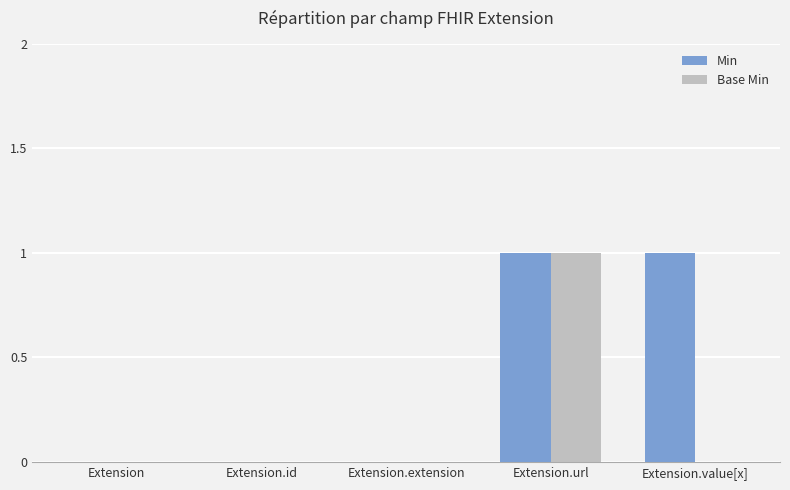

How many groups of bars are there?

5